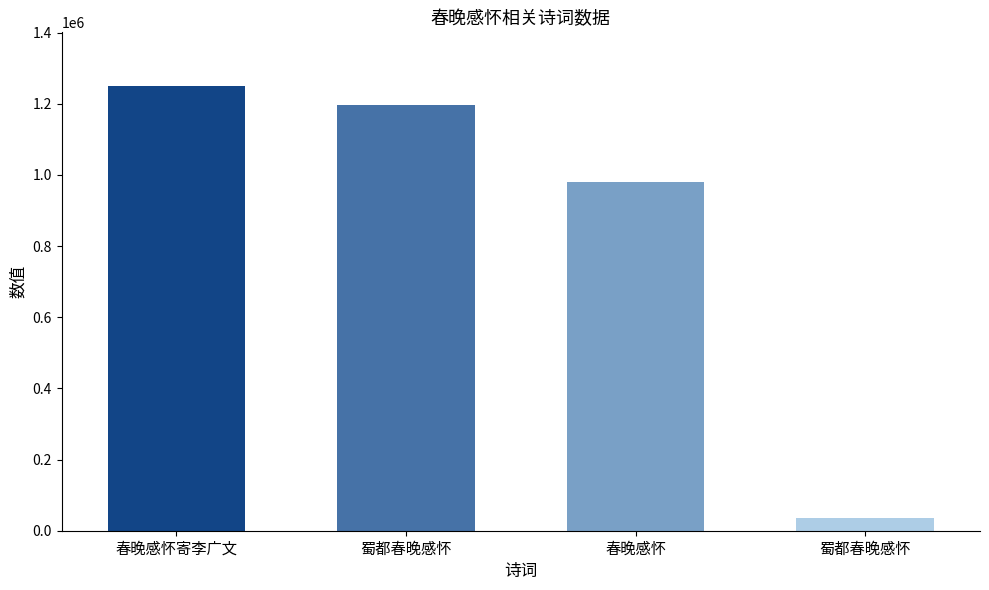

What is the approximate value at 蜀都春晚感怀?

1196524